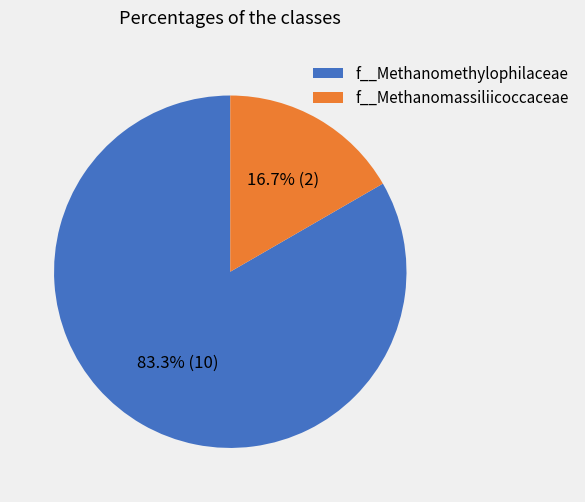

Is there a majority slice in this chart?

Yes